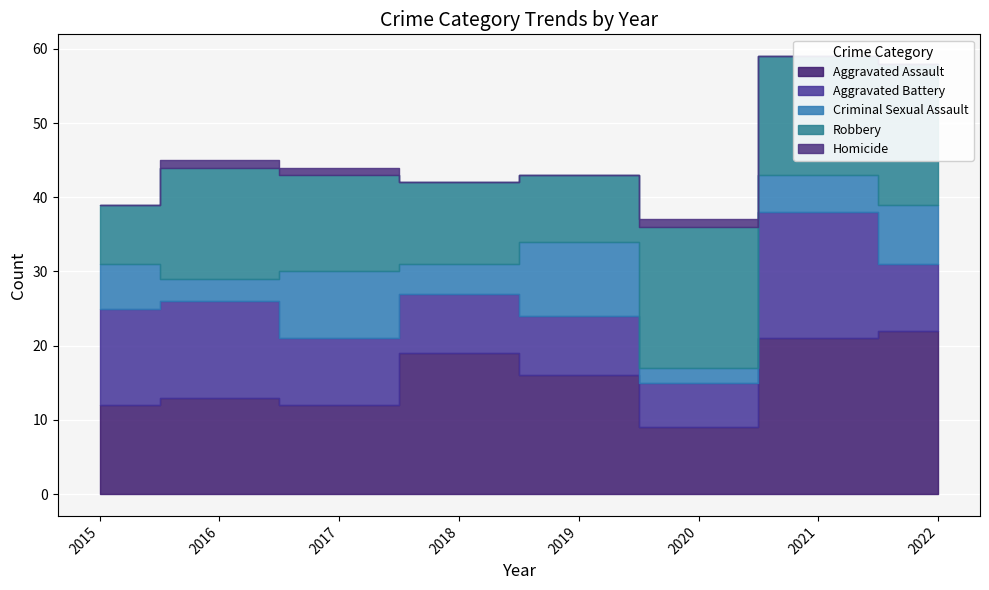

Count the number of categories in the chart.

8